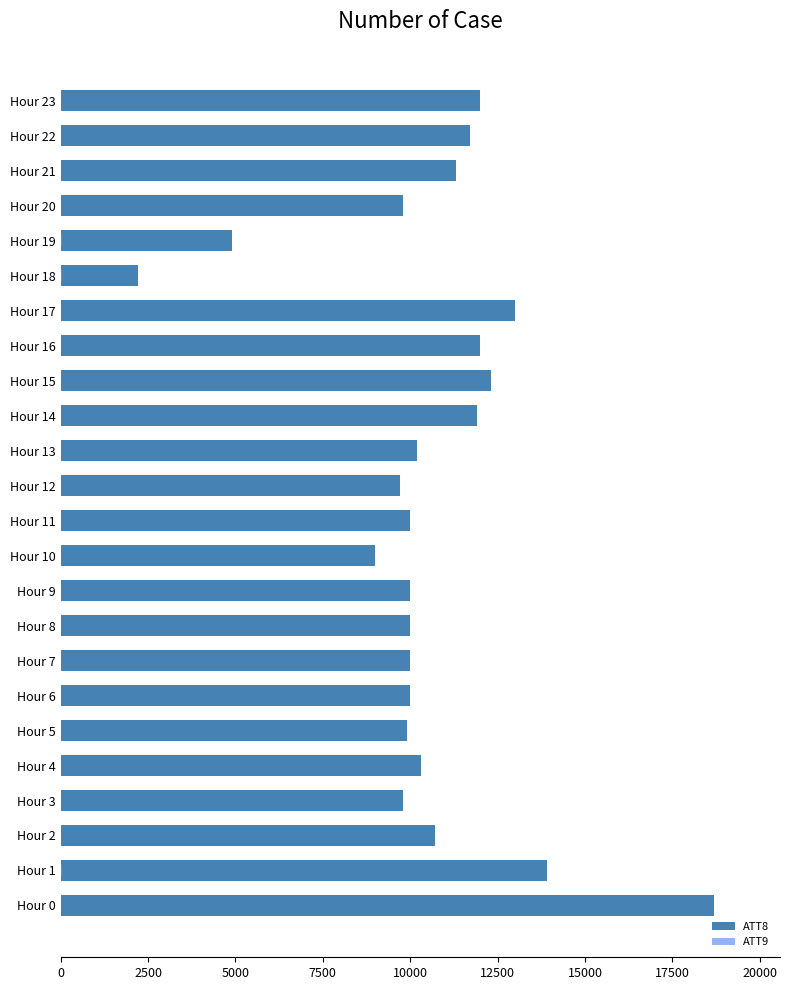

Are the bars horizontal?

Yes